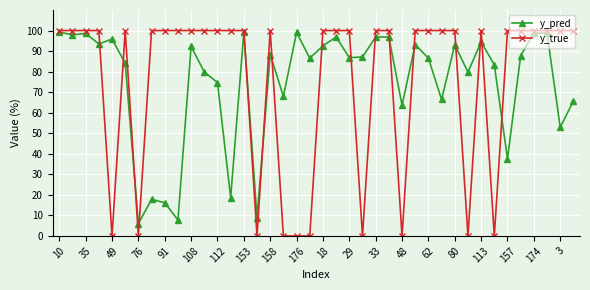

Which series has the widest spread of values?

y_true